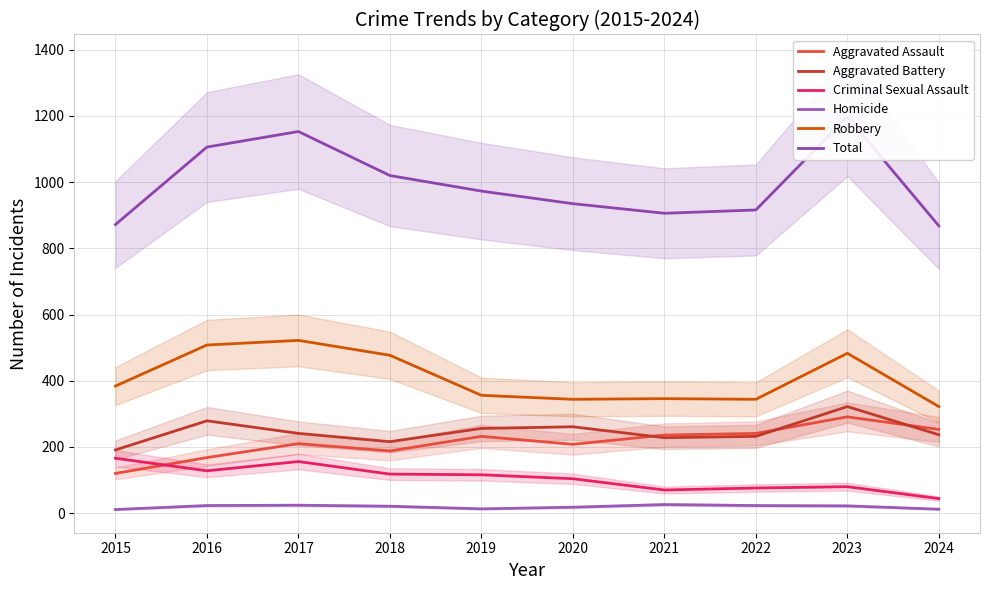

Which has a higher value, 2024 or 2017?

2024